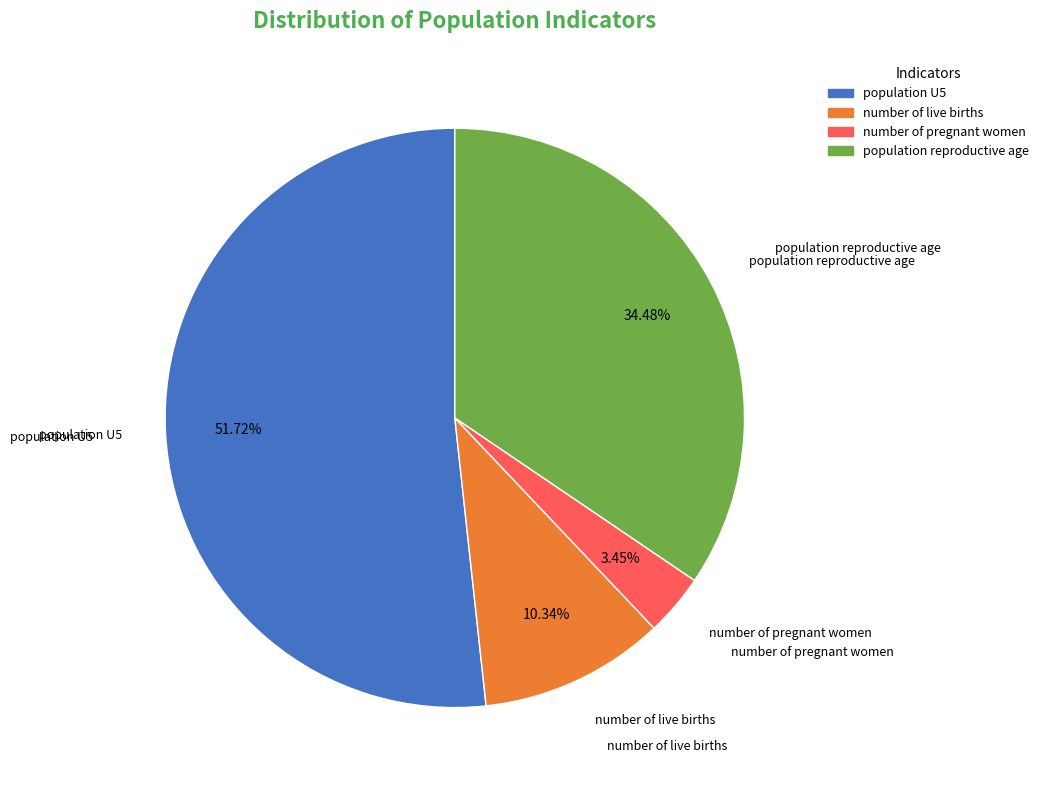

Which slice is the smallest?

number of pregnant women